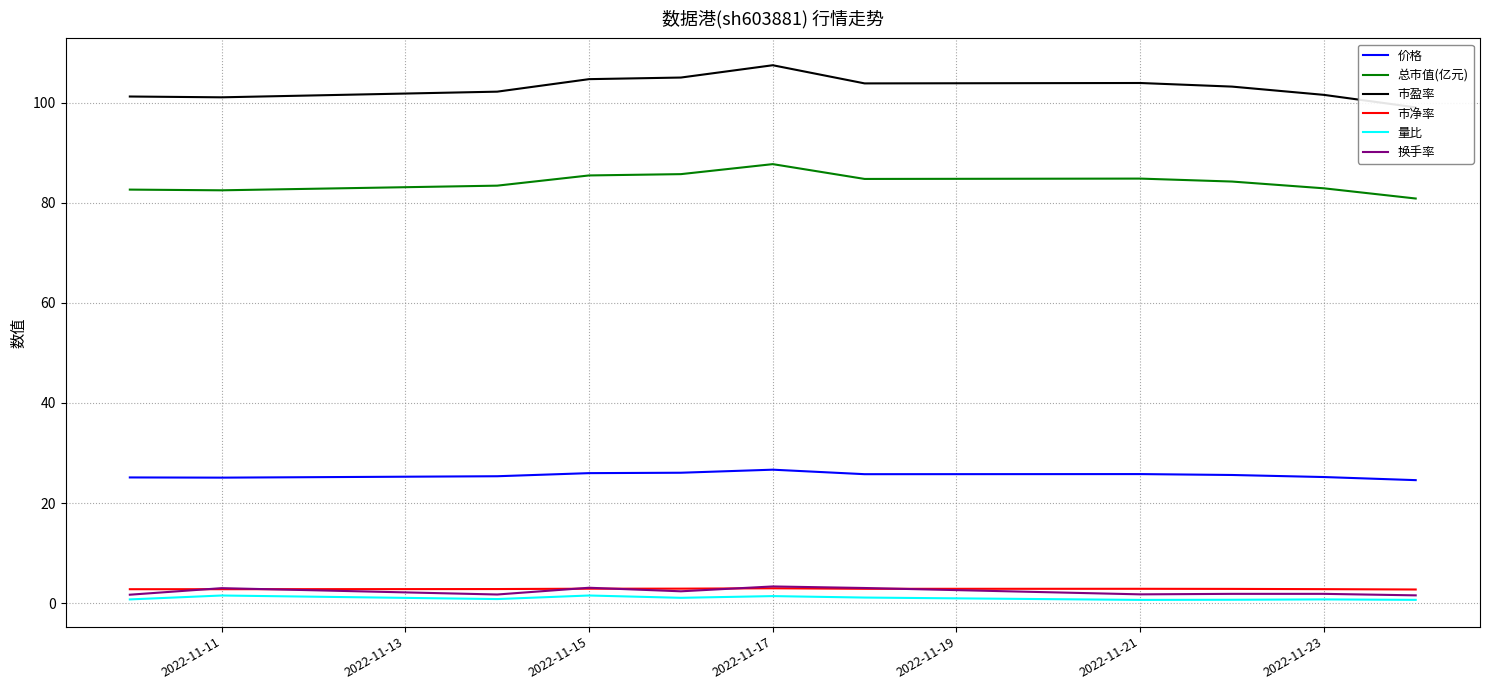

Rank the series by their maximum value, from highest to lowest.

市盈率, 总市值(亿元), 价格, 换手率, 市净率, 量比